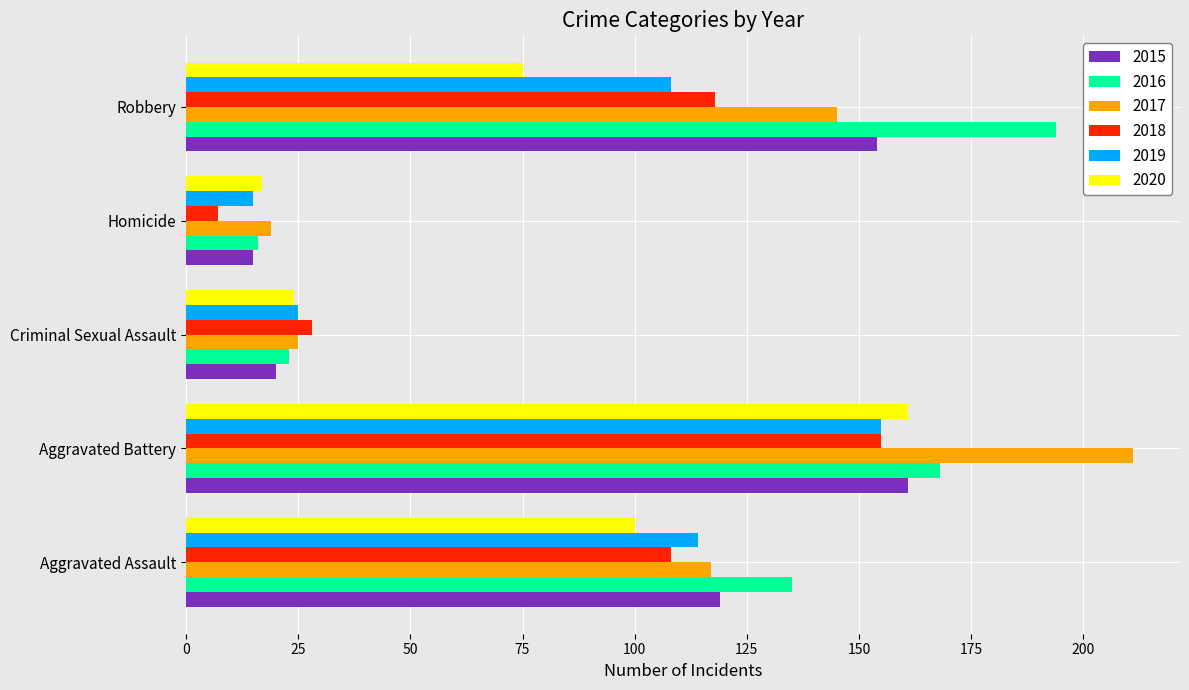

What are all the series names shown in the legend?

2015, 2016, 2017, 2018, 2019, 2020